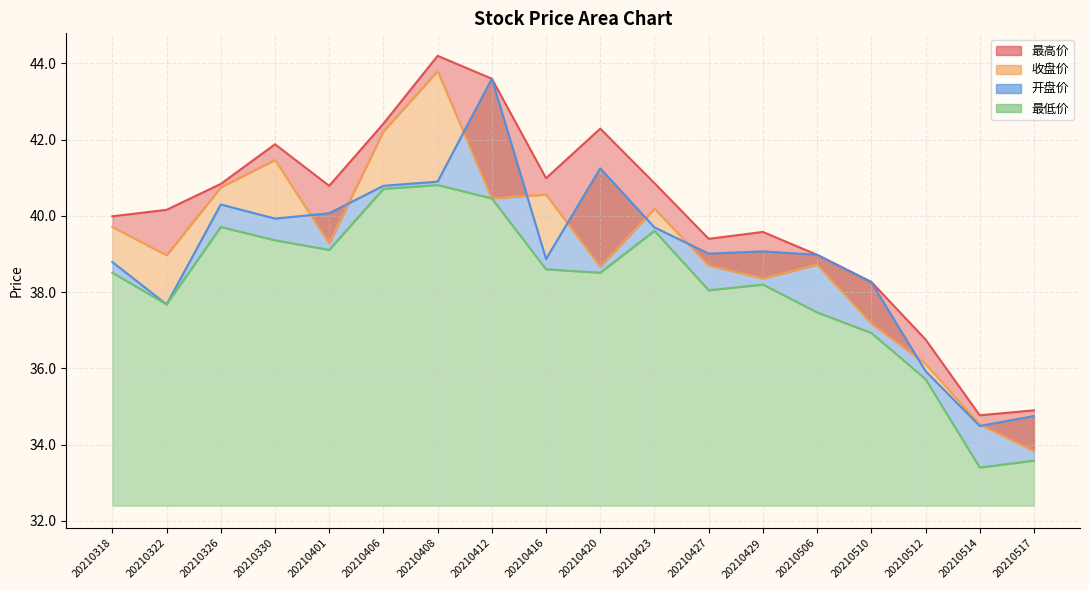

How many lines are shown in the chart?

4